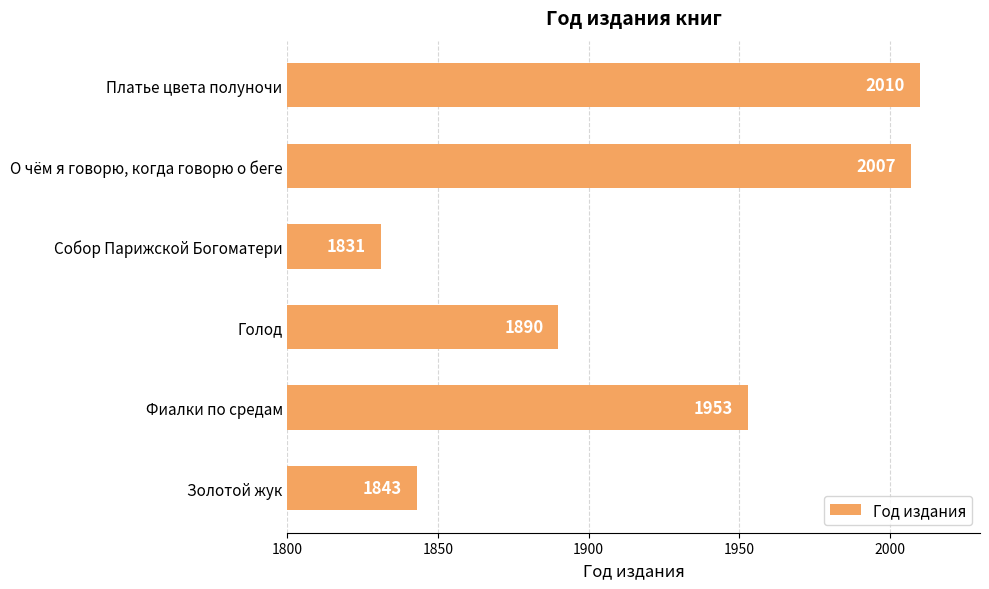

Reading top to bottom, transcribe all the data shown in this chart.

2010	2007	1831	1890	1953	1843